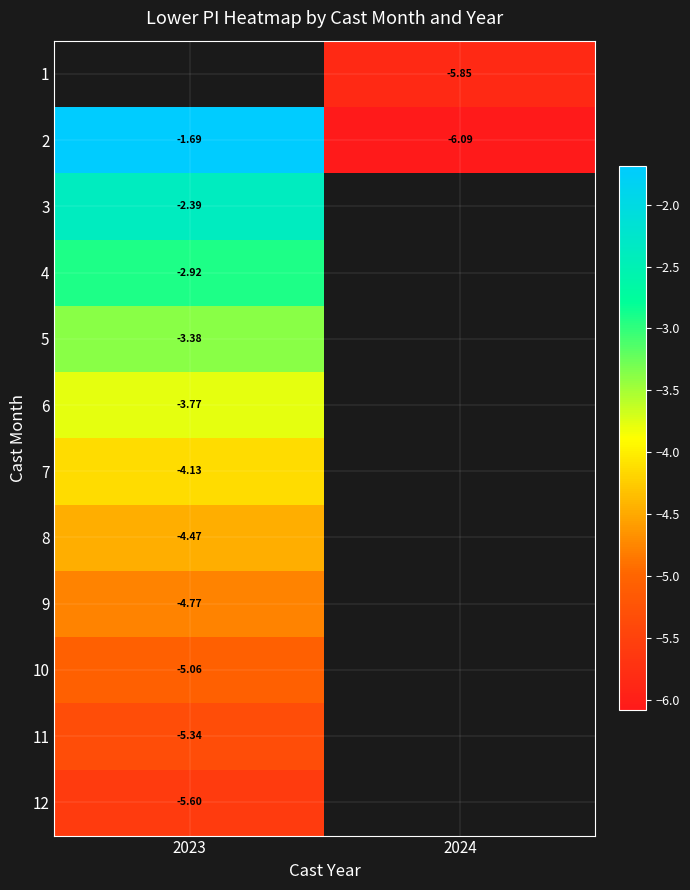

How many values in 10 are below zero?

1